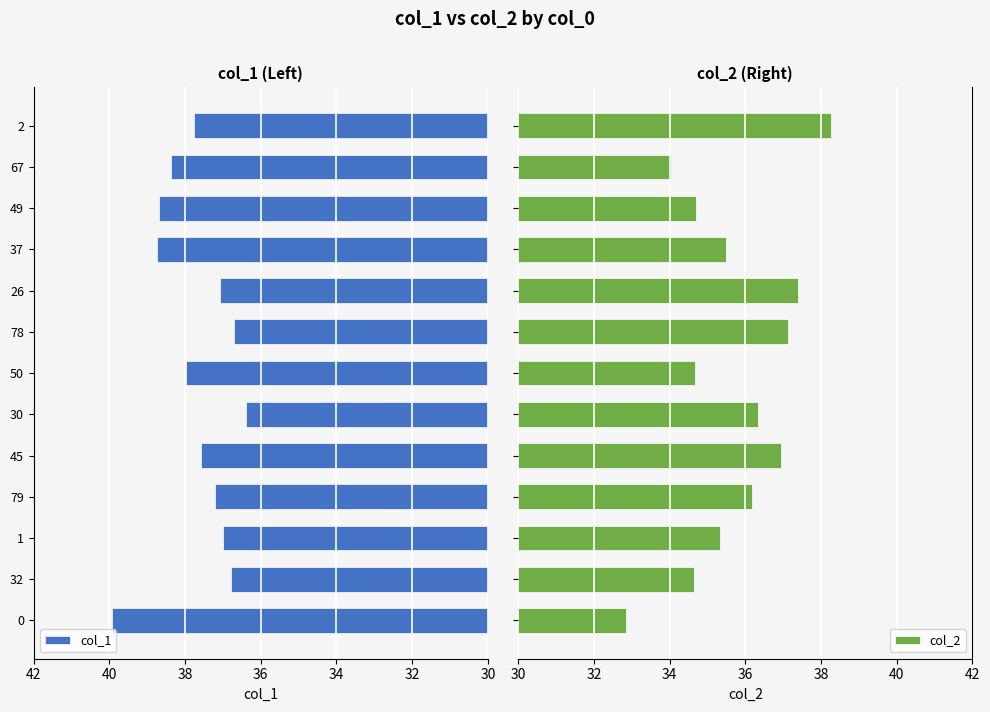

What is the difference between the maximum and second lowest values in the col_1 series?

3.2